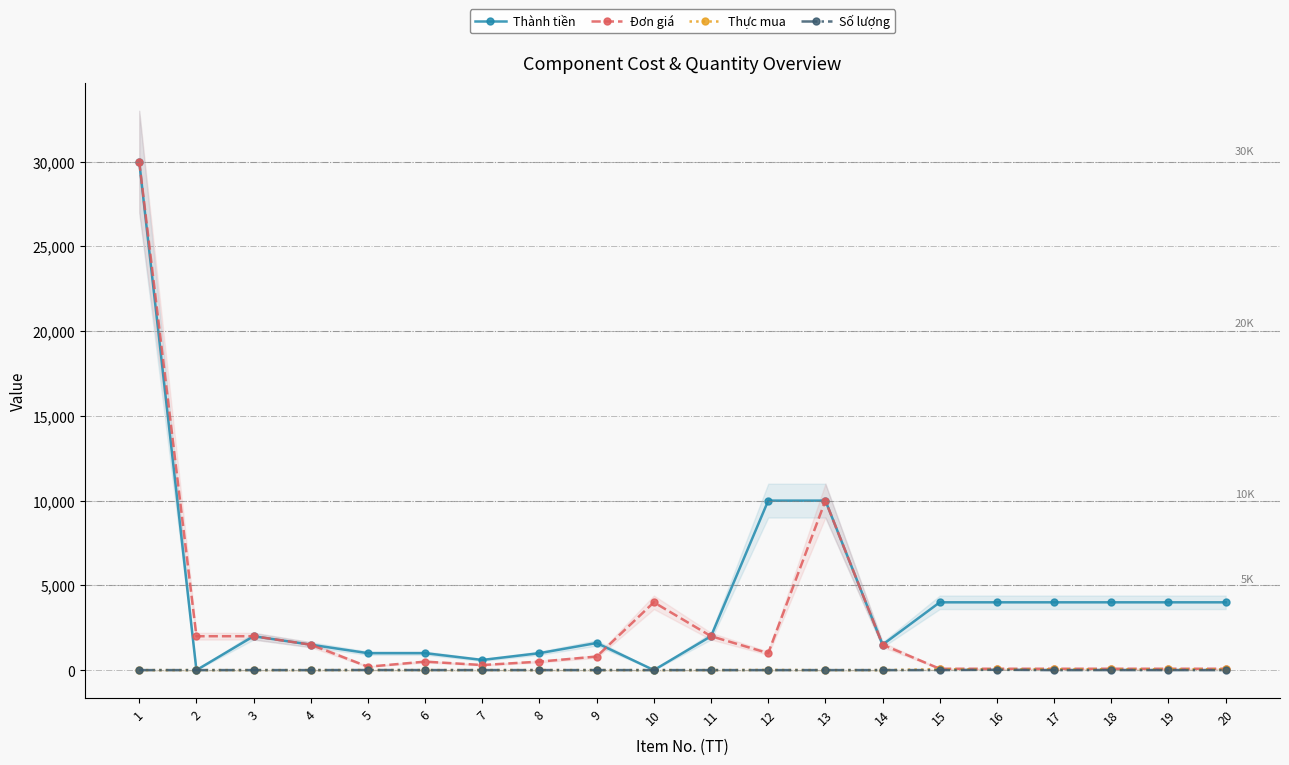

Does the chart display data point markers on the line(s)?

Yes